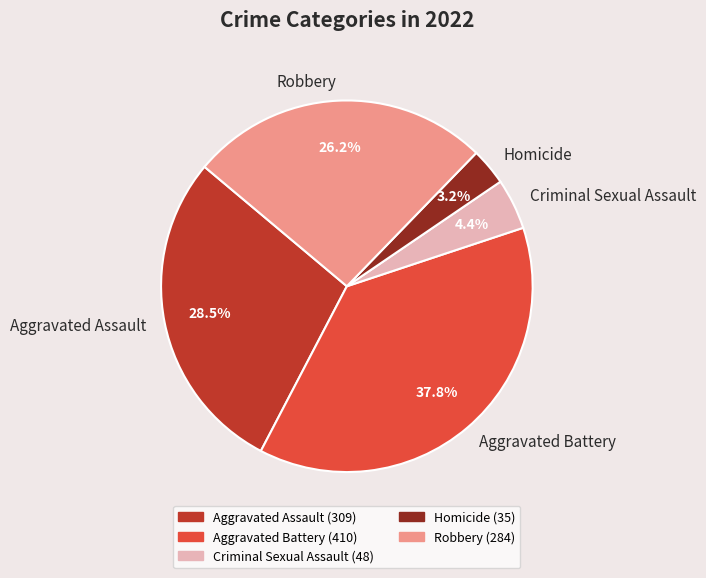

What portion of the pie excludes Homicide?

96.8%